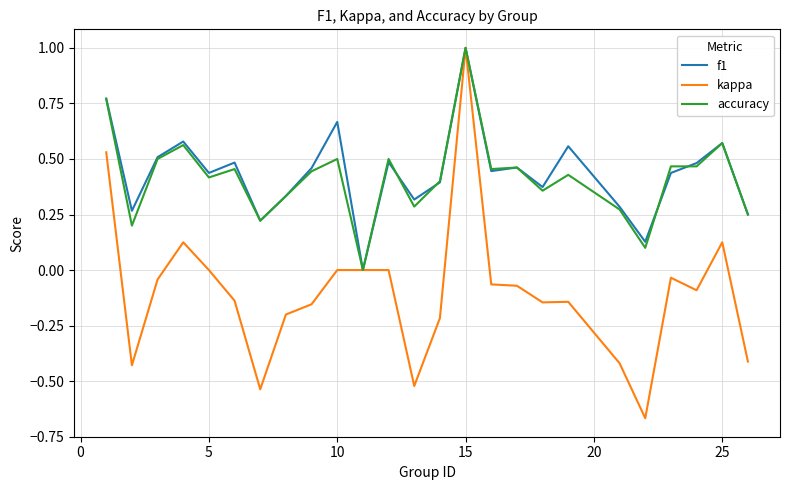

How many lines are shown in the chart?

3